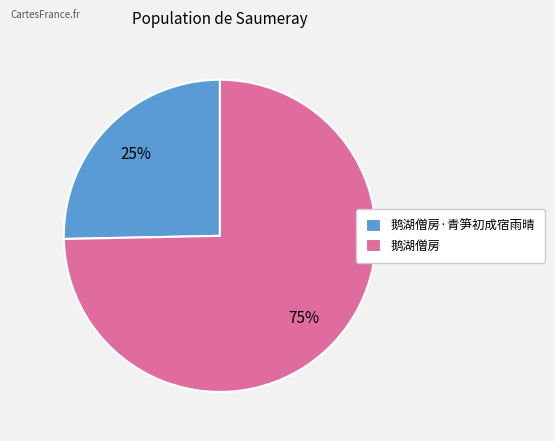

Count the number of slices in the pie.

2